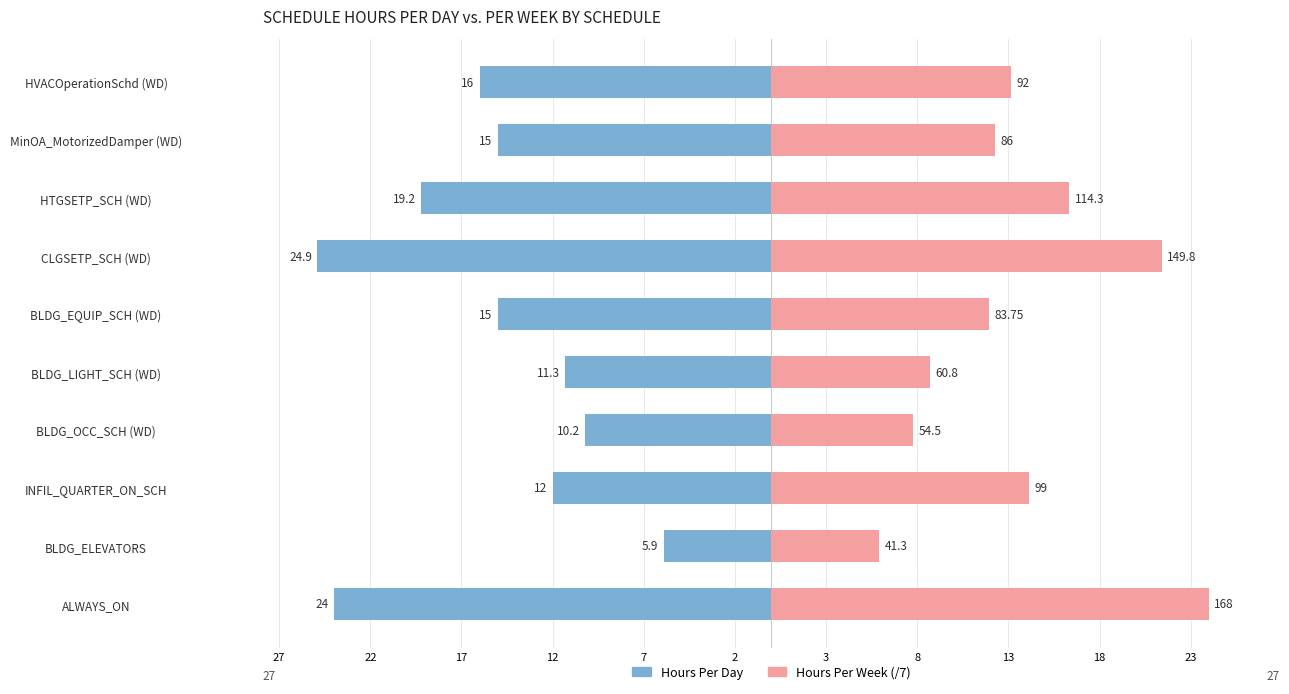

List the series in order of their overall mean, lowest first.

Hours Per Day, Hours Per Week (/7)